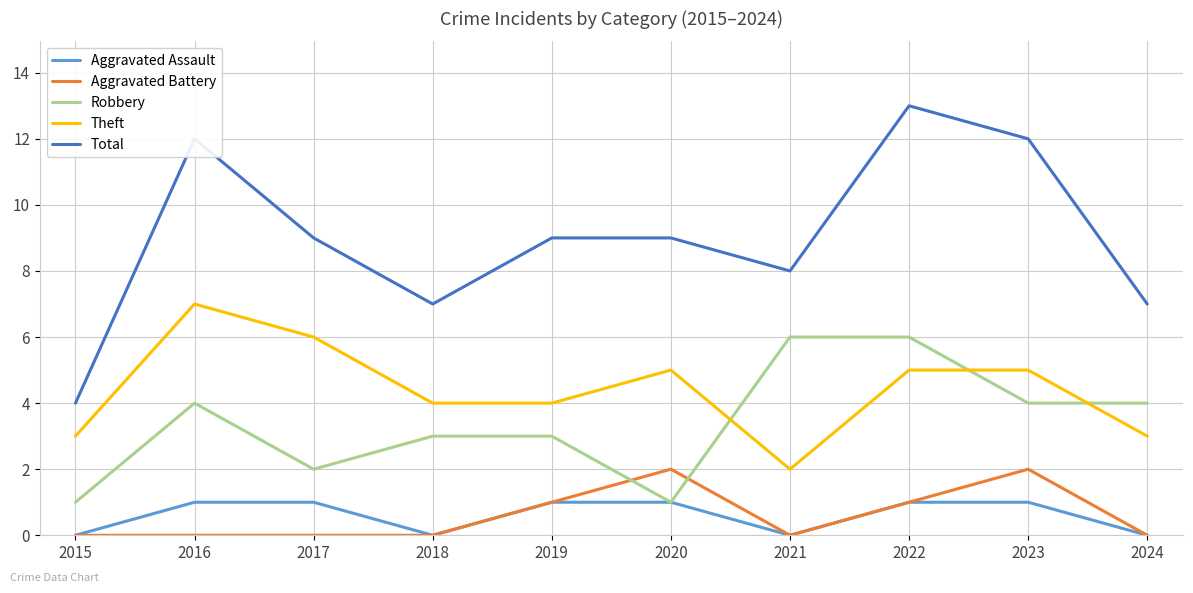

What is the maximum value shown in the chart?

13